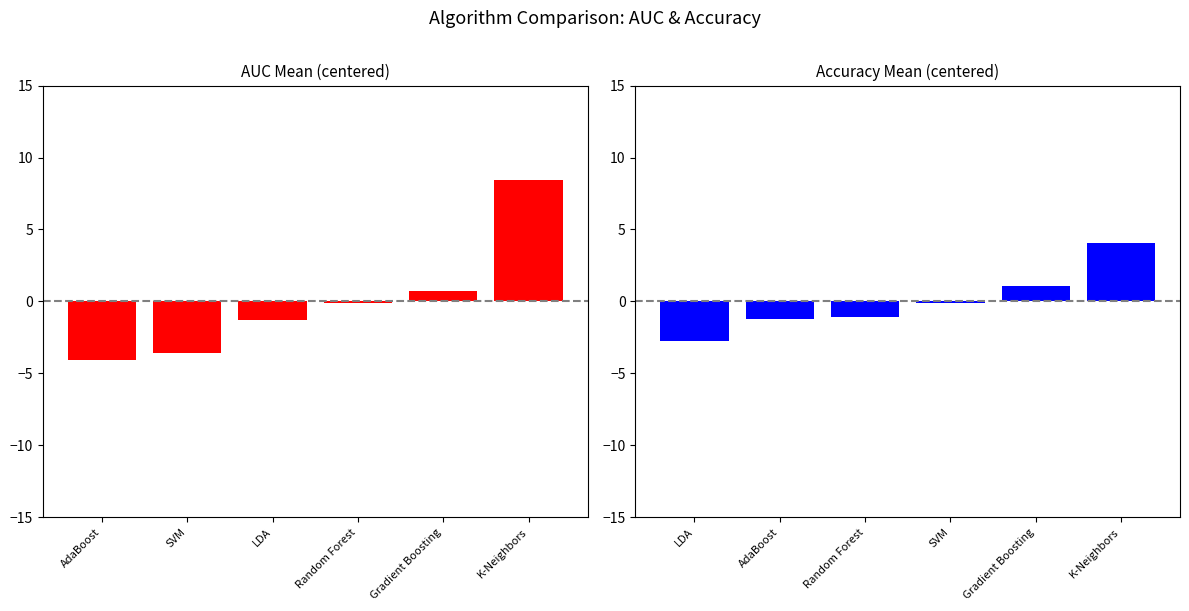

How many data points in Accuracy_Mean are above 0?

2